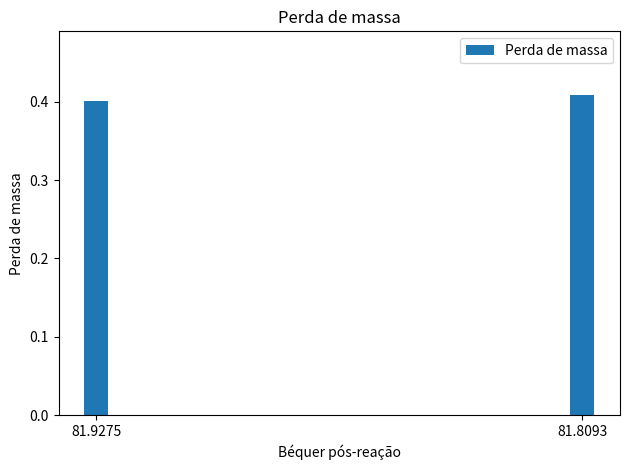

How many bars are there in total?

2